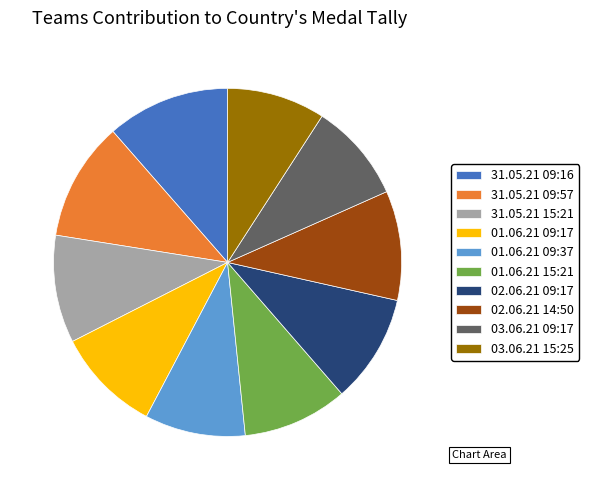

Does any single category account for the majority?

No